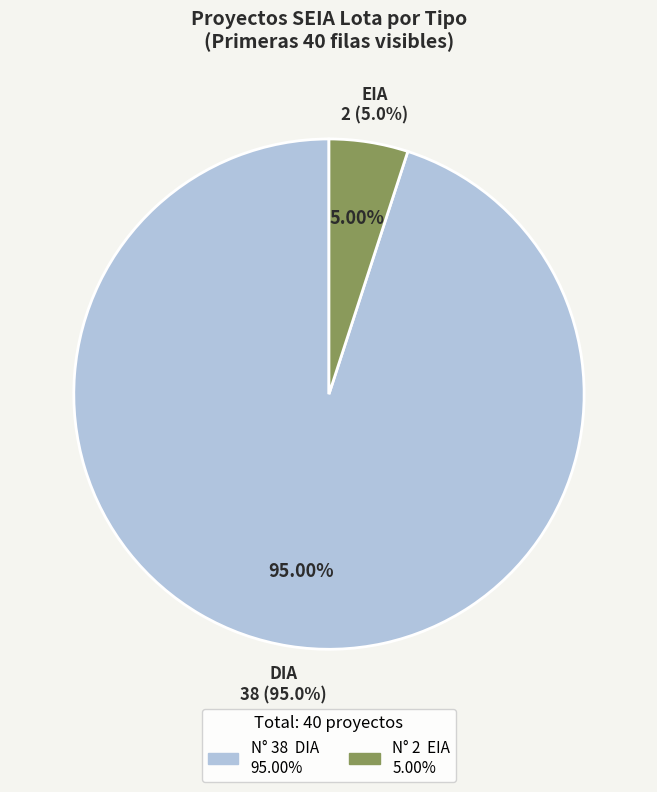

What percentage do EIA and DIA together represent?

100.0%